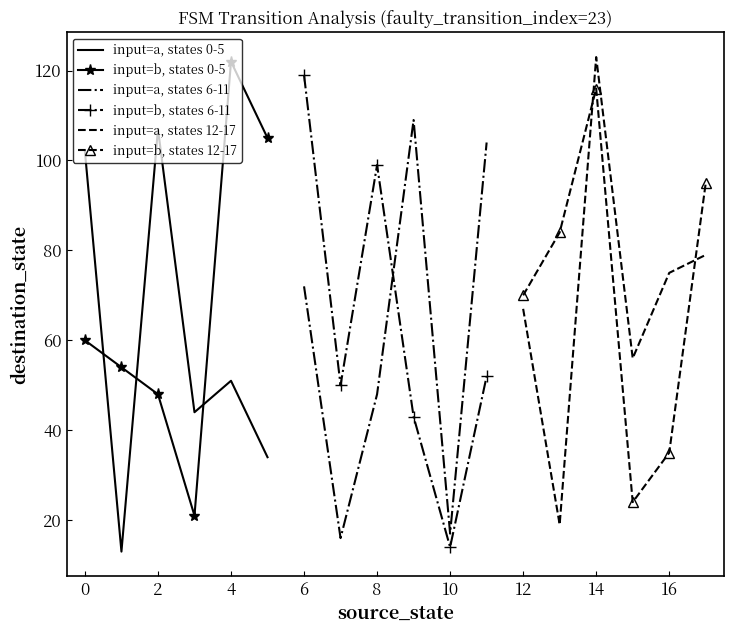

What is the value of the input=a, states 0-5 point at the 3rd from the left?

107